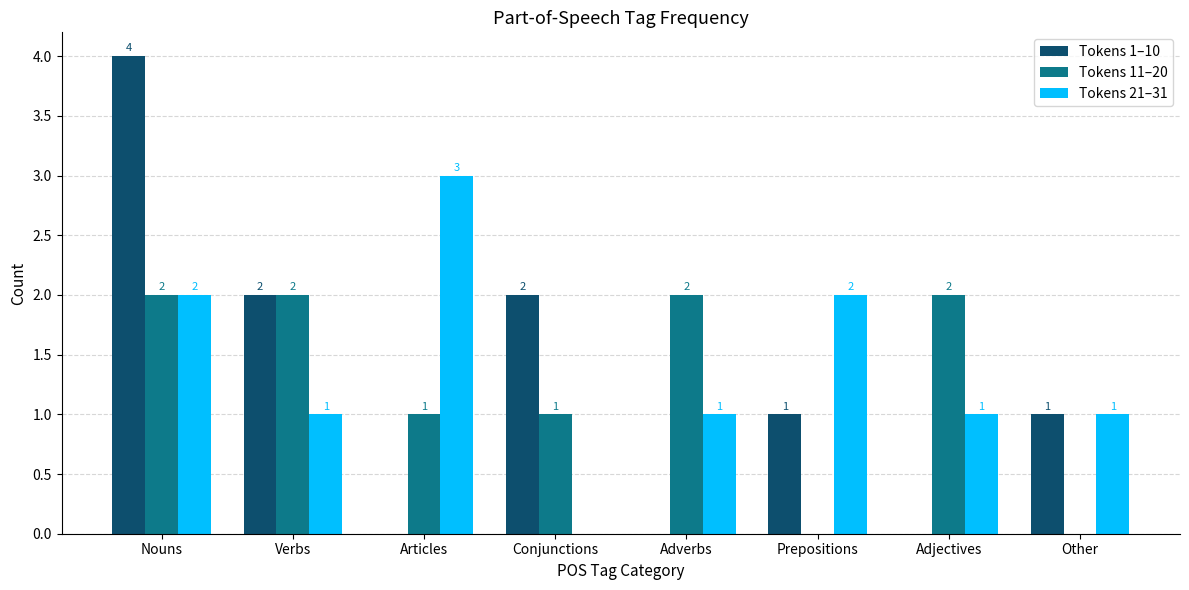

Reading left to right, extract all data points from this chart.

Tokens 1–10: 4	2	0	2	0	1	0	1
Tokens 11–20: 2	2	1	1	2	0	2	0
Tokens 21–31: 2	1	3	0	1	2	1	1